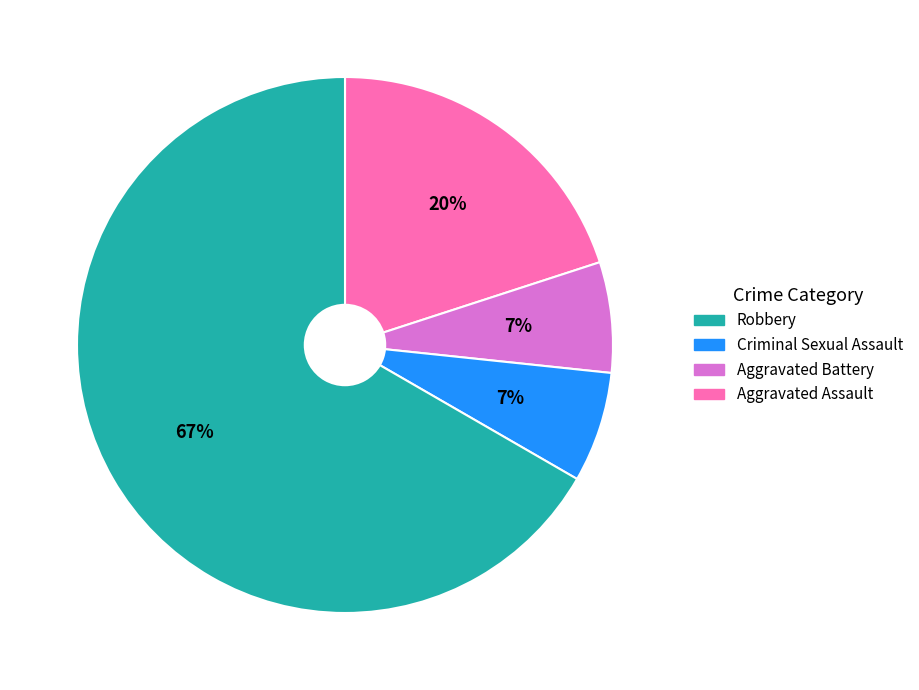

Is there any slice that represents more than half of the pie?

Yes